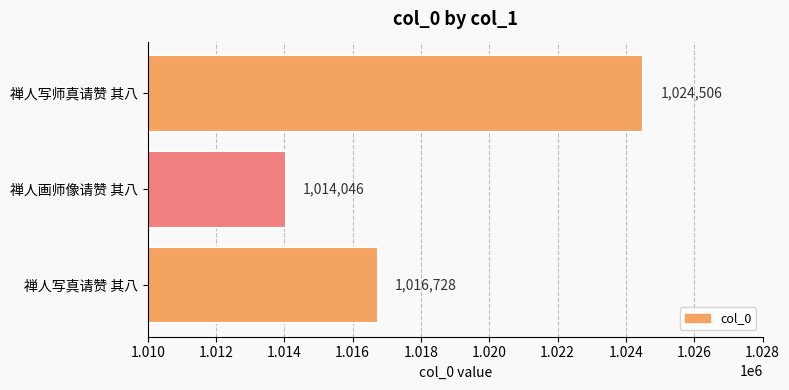

How many values are between 1014046 and 1024506?

3